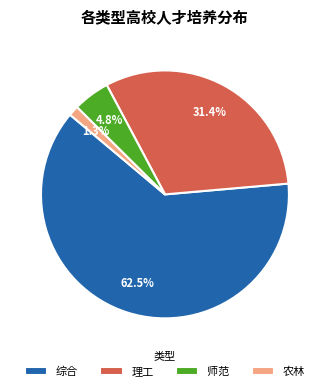

What percentage is the 理工 slice, to the nearest percent?

31%